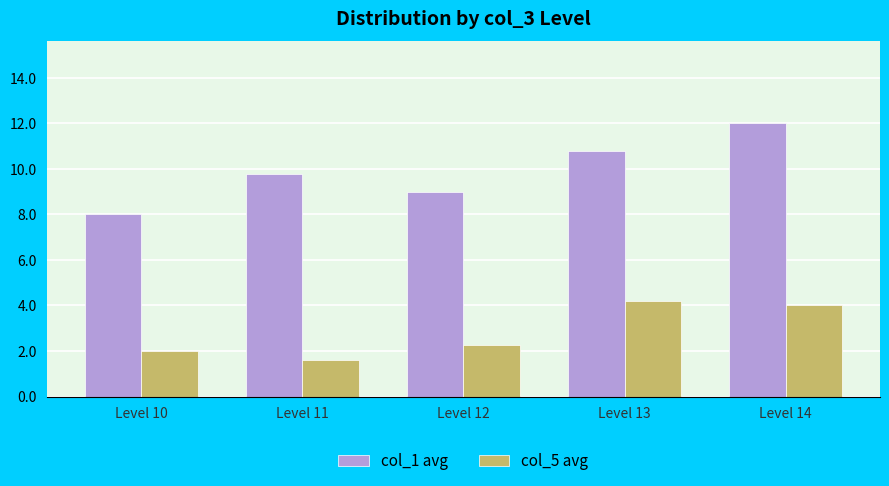

The col_1 avg series shows 14.1 at Level 12. True or false?

False